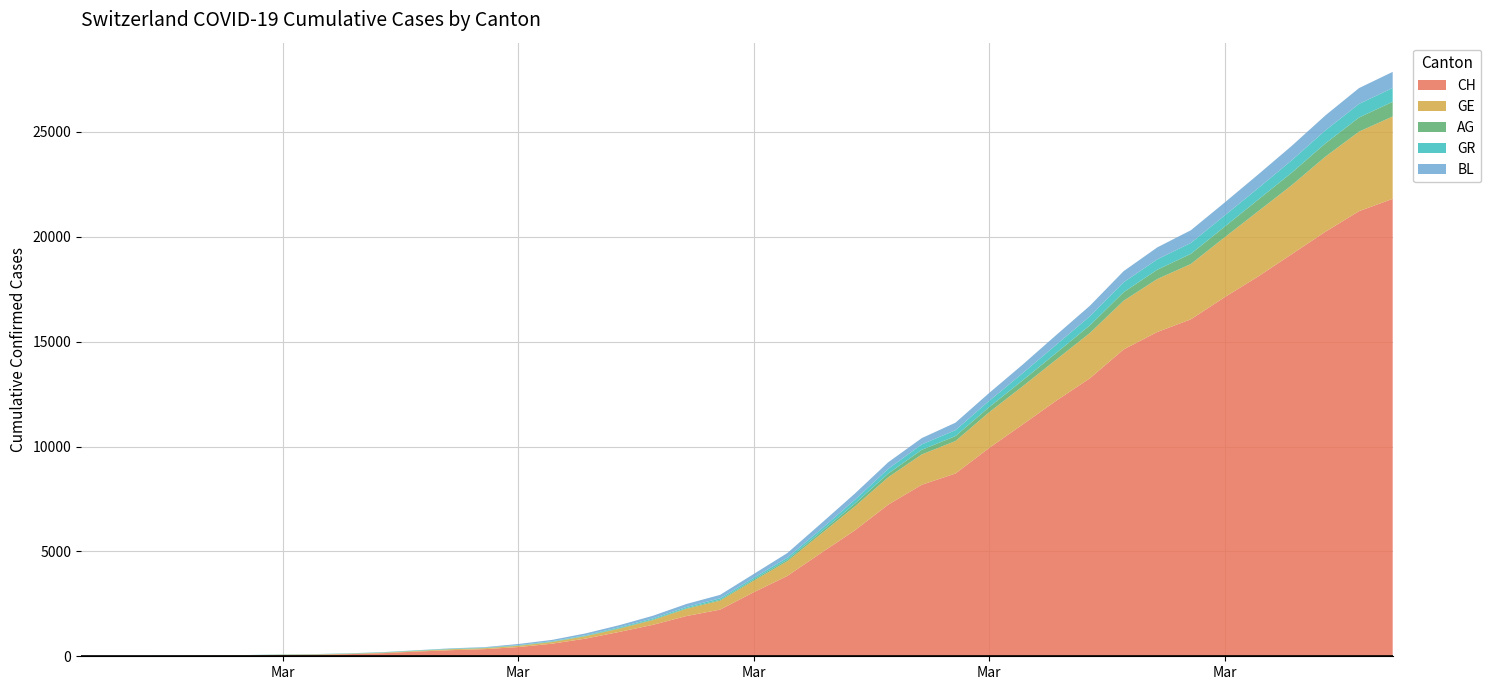

Reading right to left, transcribe all the data shown in this chart.

CH: 21812	21225	20243	19176	18110	17118	16068	15462	14632	13258	12191	11055	9930	8714	8180	7230	5994	4922	3830	3052	2224	1918	1498	1160	842	599	439	340	291	227	150	104	74	60	41	33	20	10	5	0
GE: 3928	3793	3582	3289	3109	2855	2638	2527	2321	2160	1959	1820	1703	1549	1445	1307	1139	911	701	549	425	343	224	153	112	79	59	44	42	29	20	15	15	13	9	8	4	1	1	0
AG: 702	673	631	596	554	506	485	444	407	367	318	283	245	235	223	175	134	96	69	56	43	33	30	27	20	18	15	14	14	12	11	10	7	7	4	3	1	1	1	0
GR: 657	649	622	592	547	535	519	495	474	433	393	343	300	284	258	226	182	128	101	84	71	56	53	43	31	22	18	18	17	16	14	12	9	9	6	6	6	2	2	0
BL: 767	754	714	687	653	617	605	569	530	501	462	410	374	356	299	312	297	270	220	181	164	143	125	98	85	62	54	20	15	6	6	2	2	2	2	2	1	1	1	0